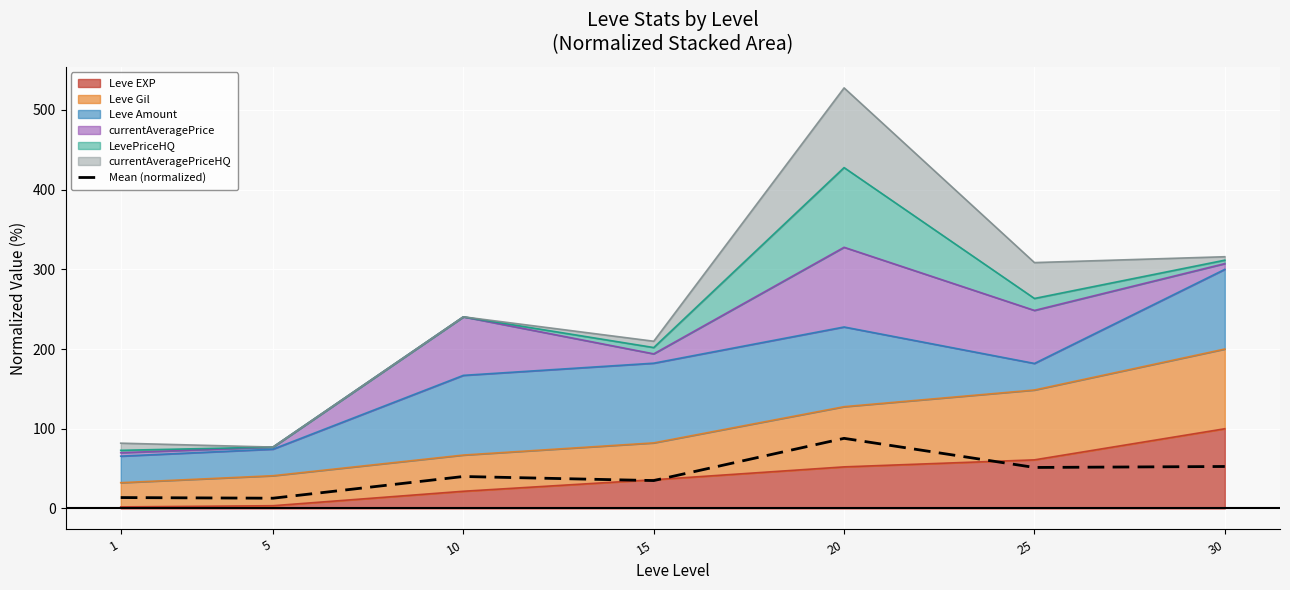

What is the value of the 7th point from the left?

52.6